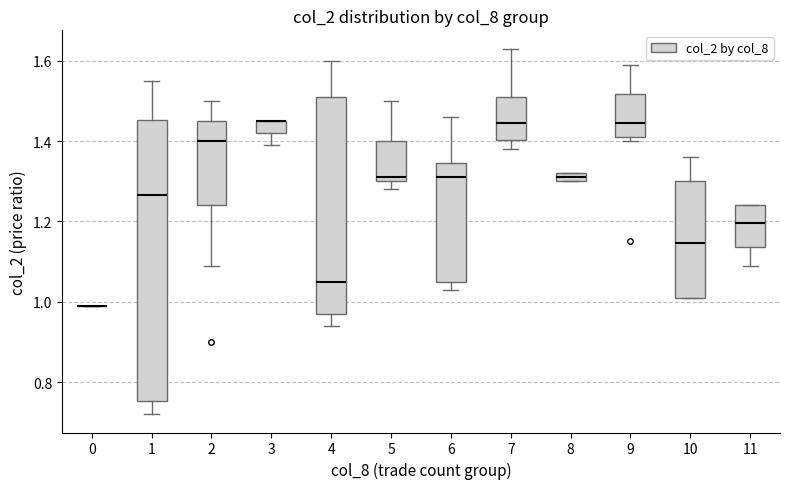

Where does the median line of the box at x = 6 sit on the y-axis? The values are not printed on the chart, so give them approximately, as read against the axis.

1.32